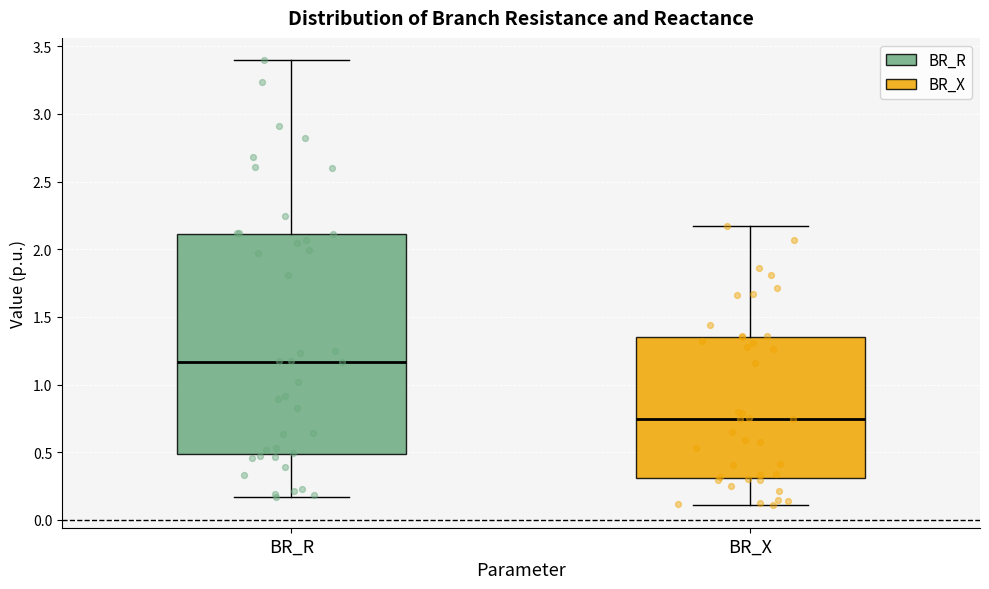

Which box has the lowest median line?

BR_X